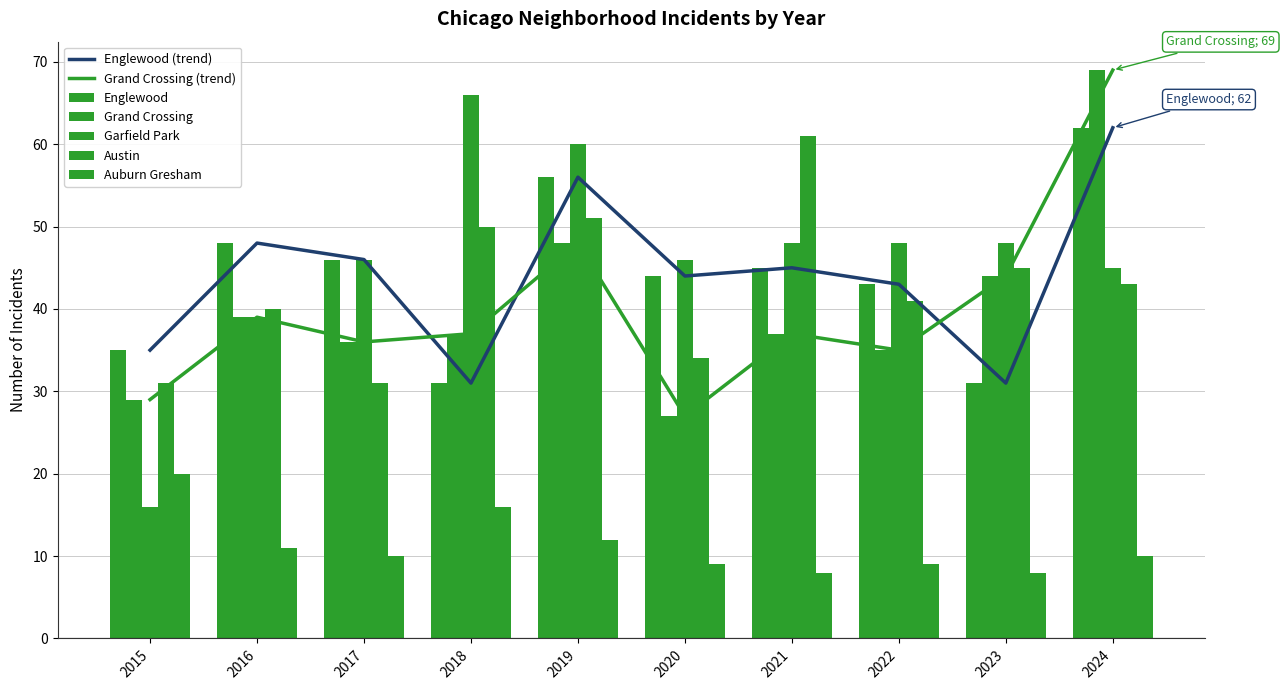

How many data points in Grand Crossing are above 37?

4